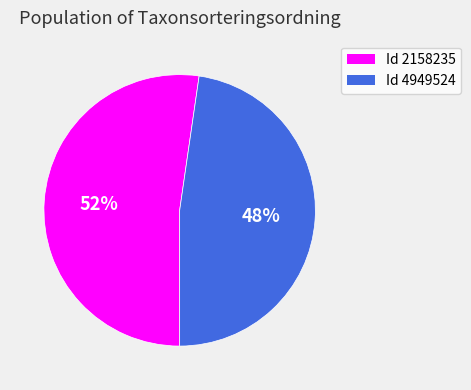

To the nearest percent, what is the average slice percentage?

50%